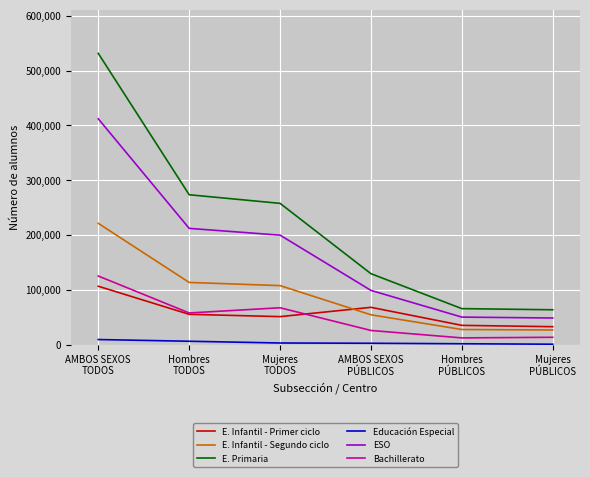

True or false: Bachillerato and E. Primaria cross at least once.

False